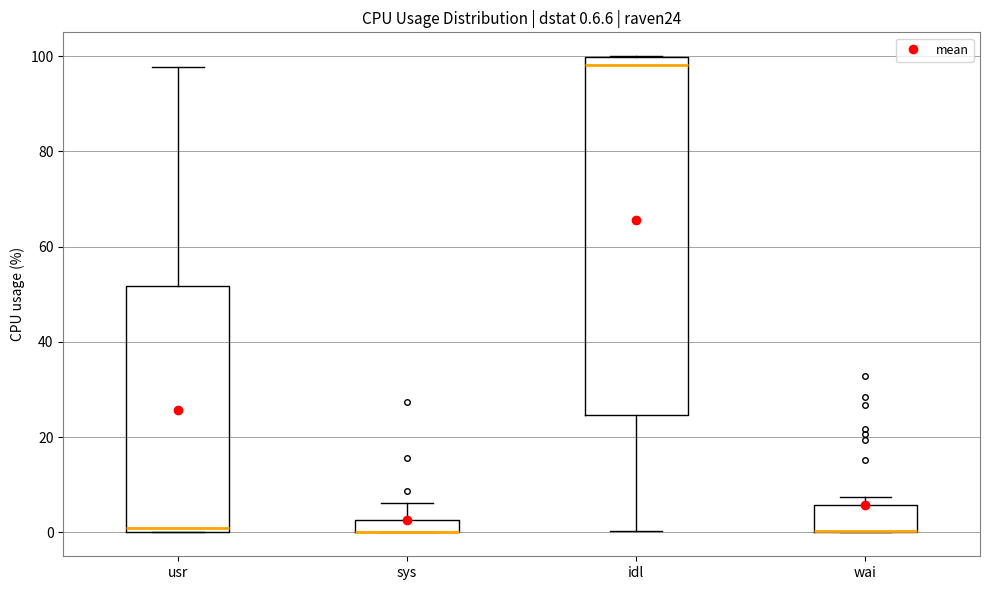

Which box is the tallest, from its lower edge to its upper edge?

idl